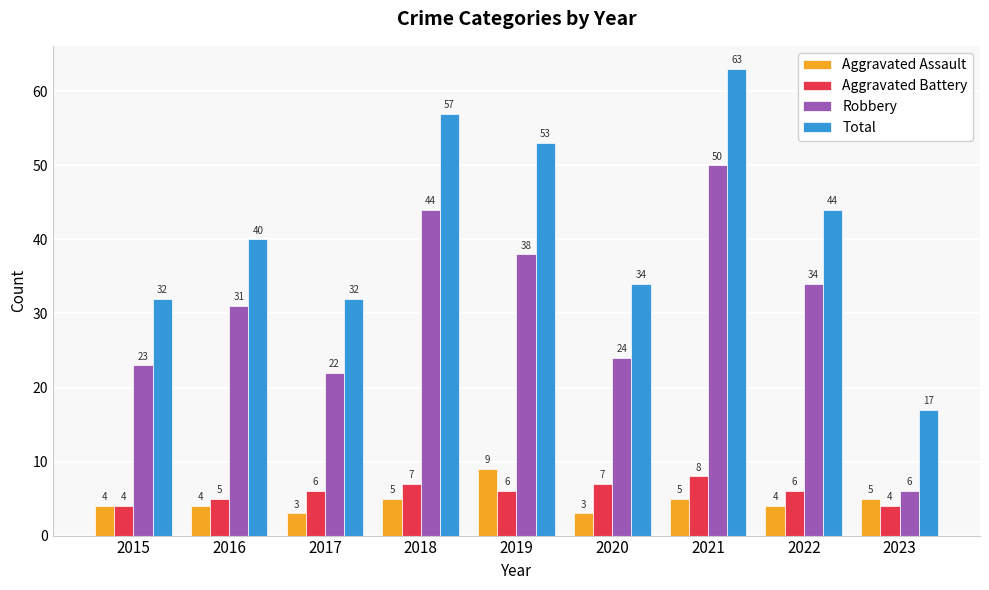

Are the bars horizontal?

No